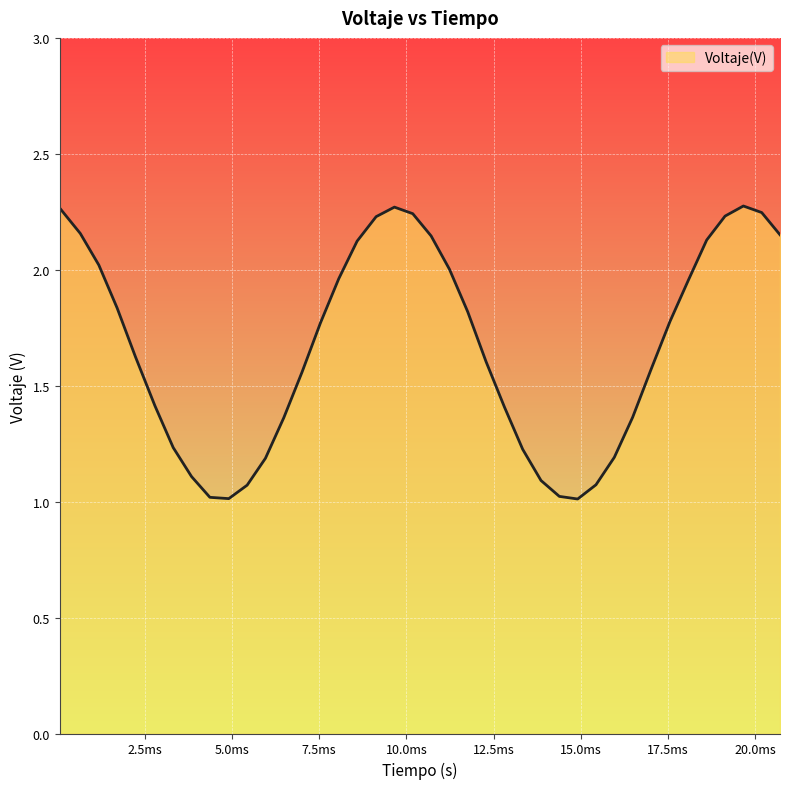

How many distinct data groups are displayed?

1